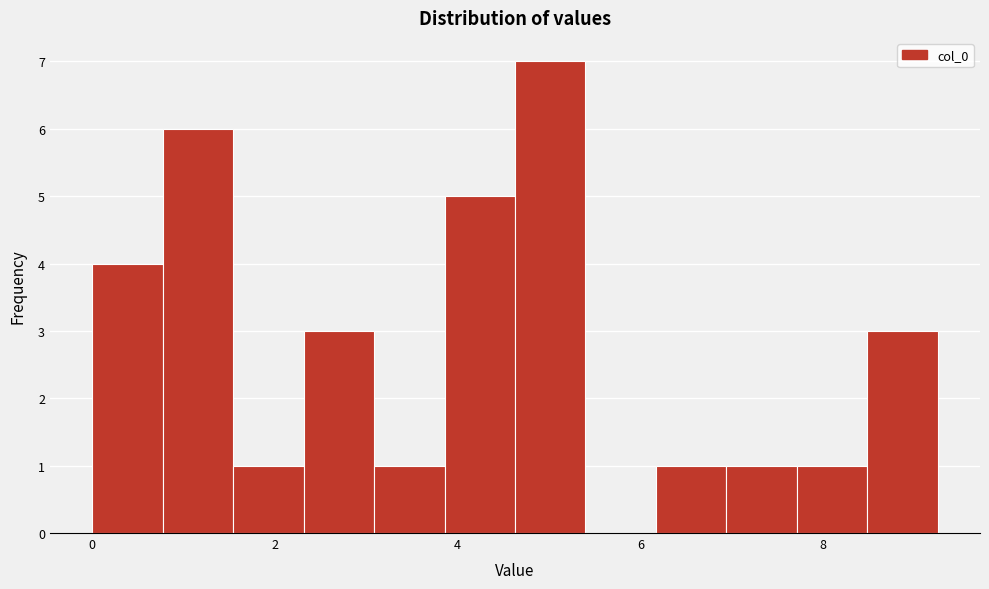

Around what value on the x-axis is the tallest bar? Give the approximate position of its centre, as read against the axis.

5.0